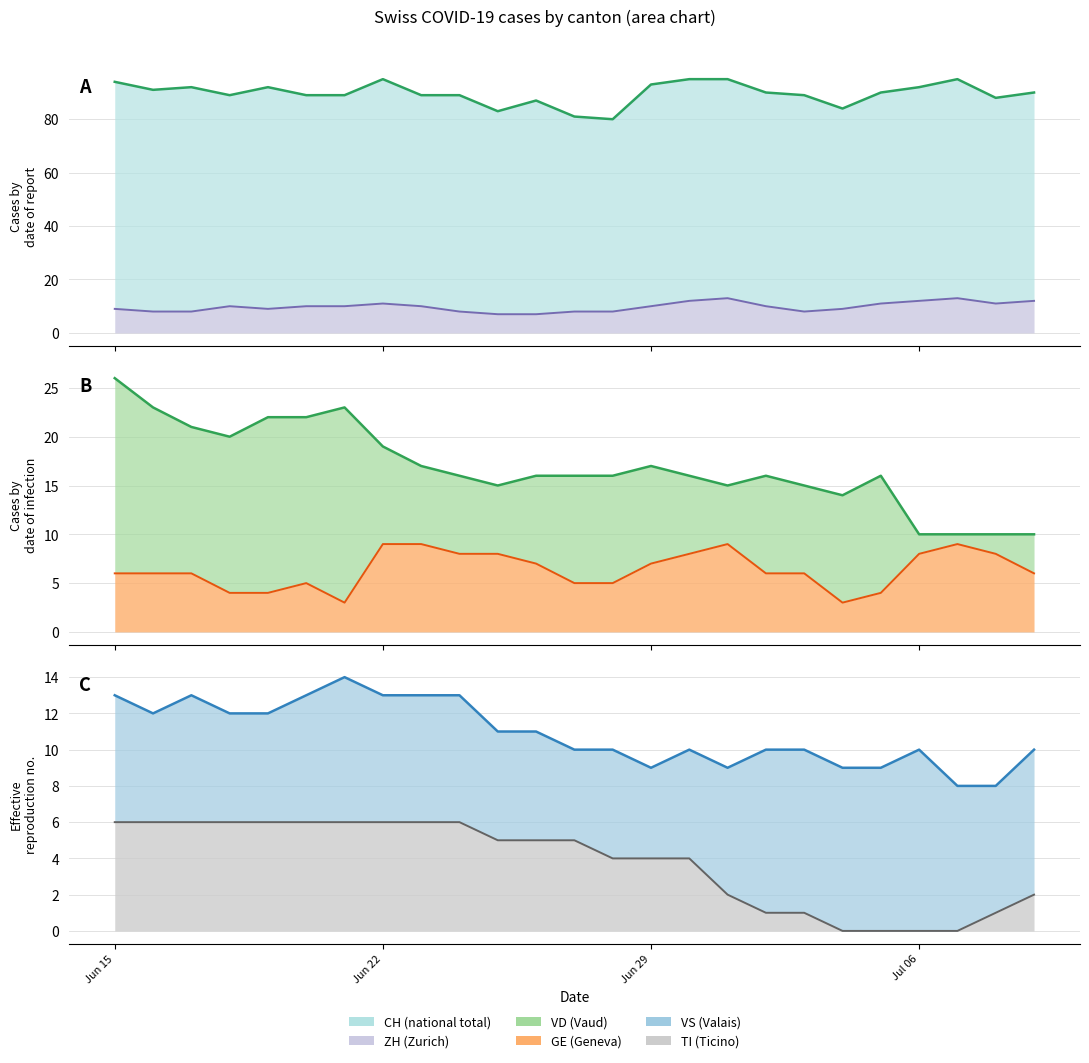

Which has a higher value, Jul 06 or Jun 15?

Jun 15